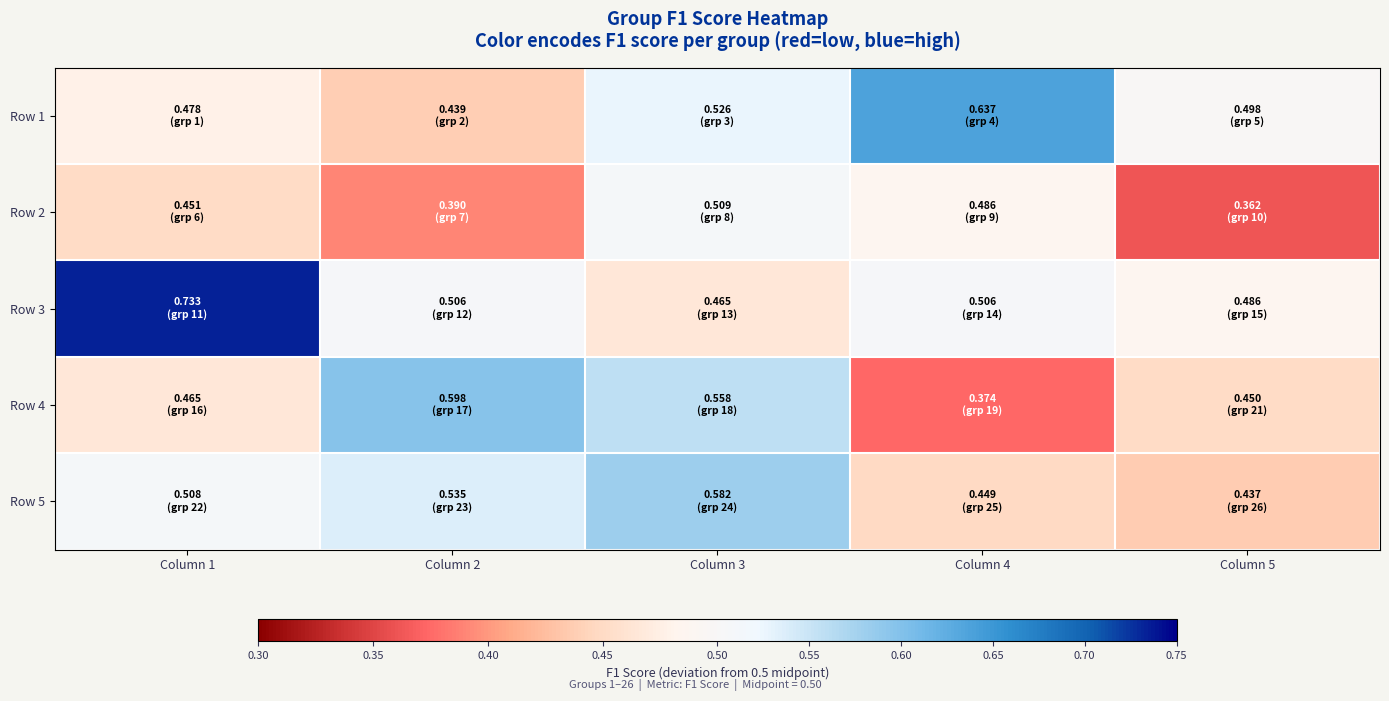

What is the total value across all series at Column 5?

2.2